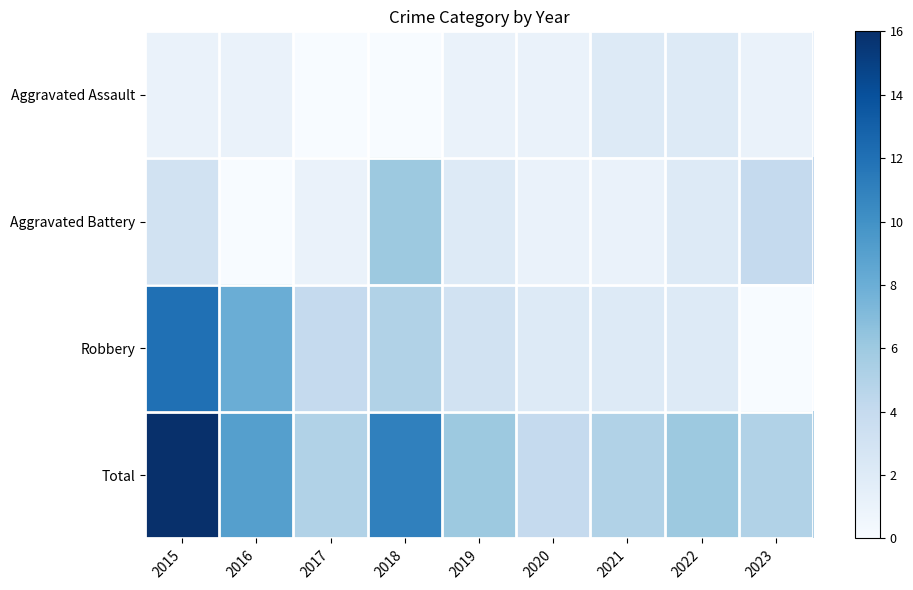

Which series has the largest total across all categories?

Total